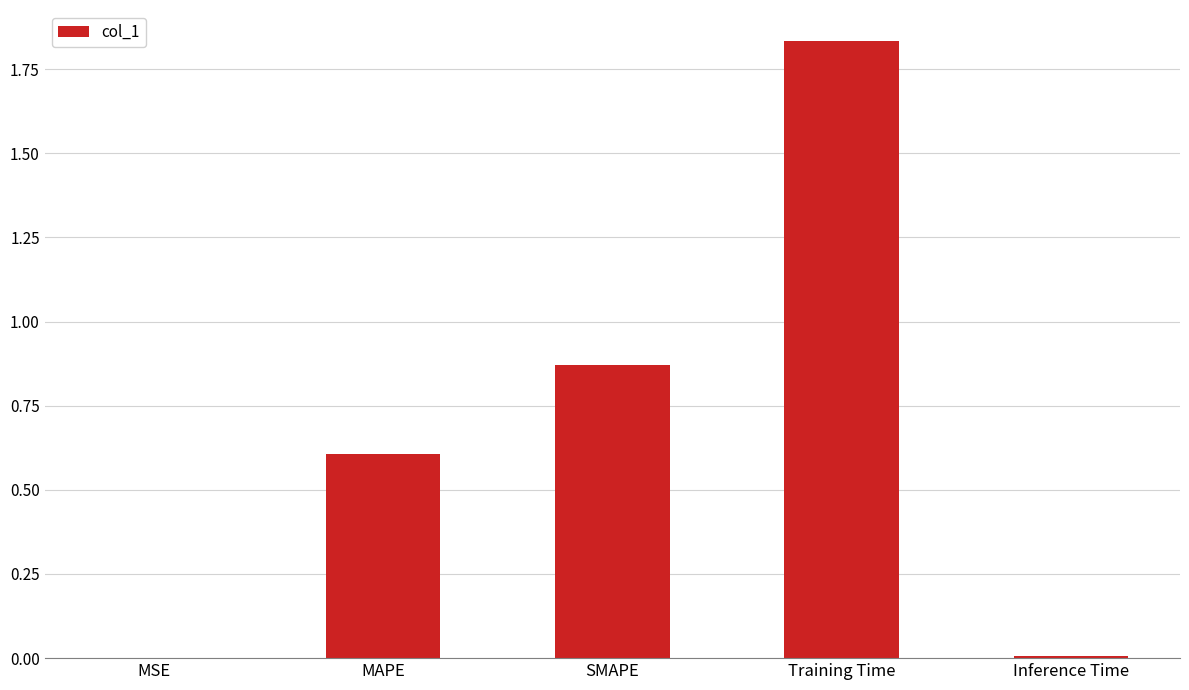

What is the change in value from SMAPE to Training Time?

+1.0